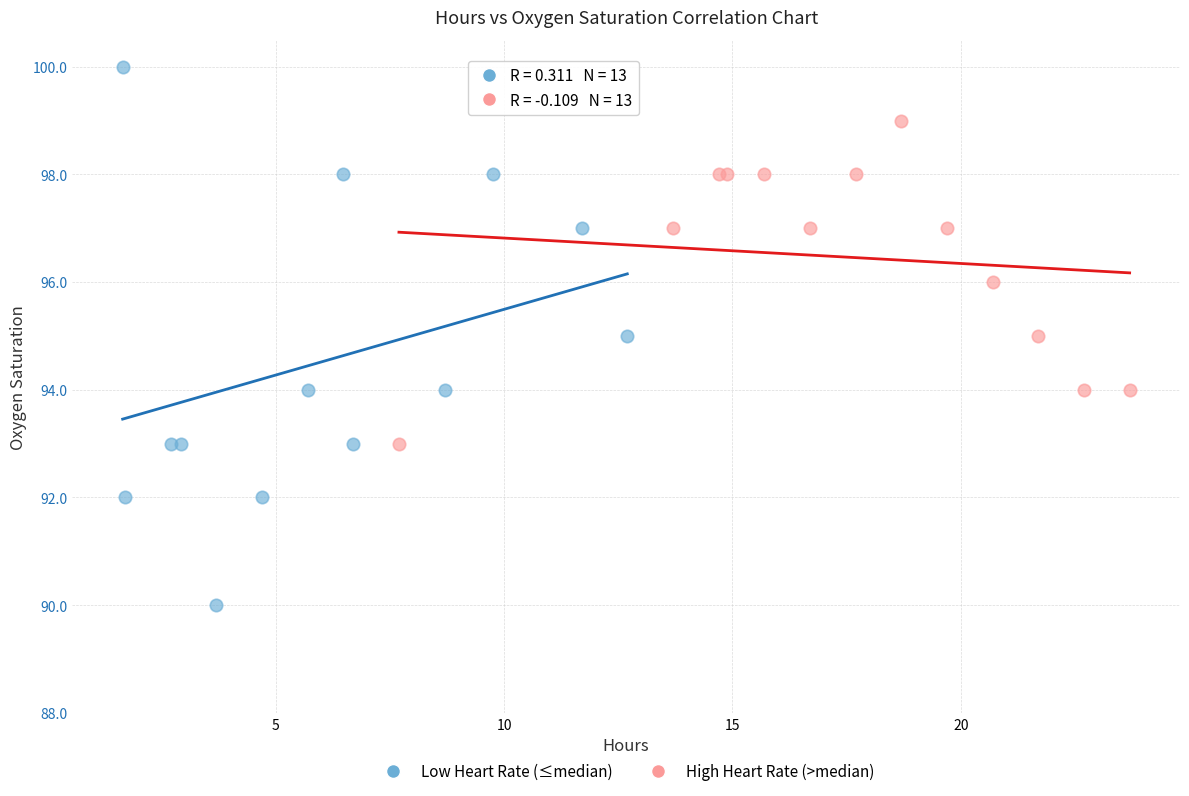

Which series contains the lowest Y value?

Low Heart Rate (≤median)